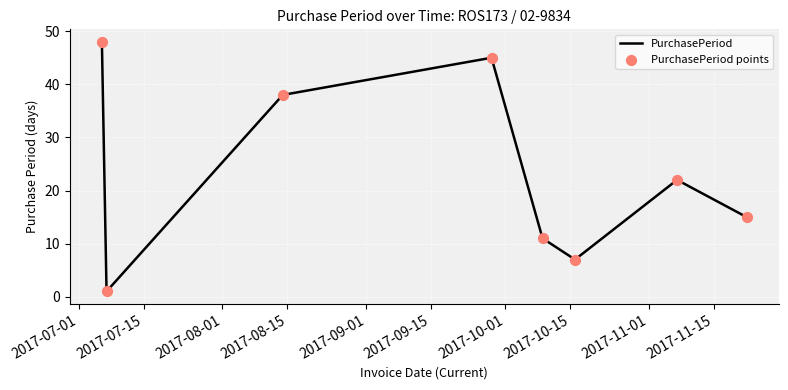

How many interior local valleys (lower than both neighbors) does the data have?

2